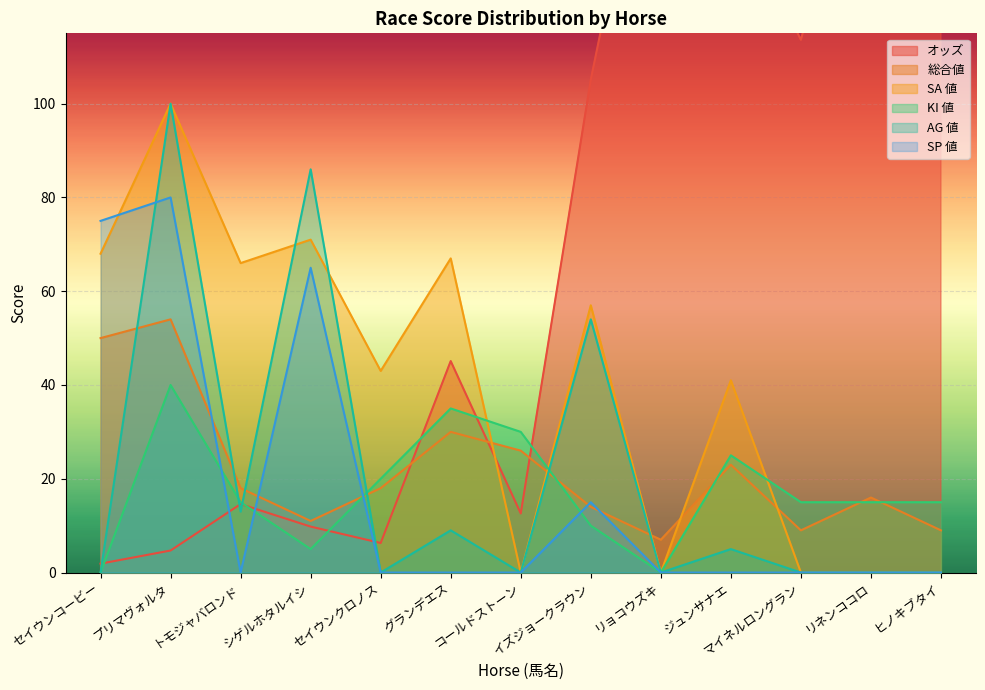

True or false: 総合値 has more than 2 interior local peaks.

True